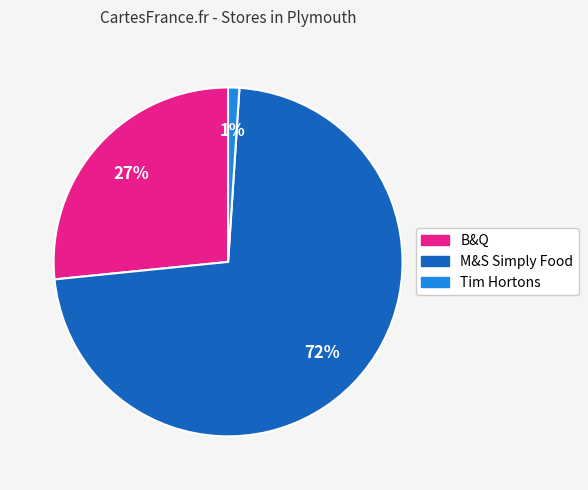

How many segments does this pie chart have?

3